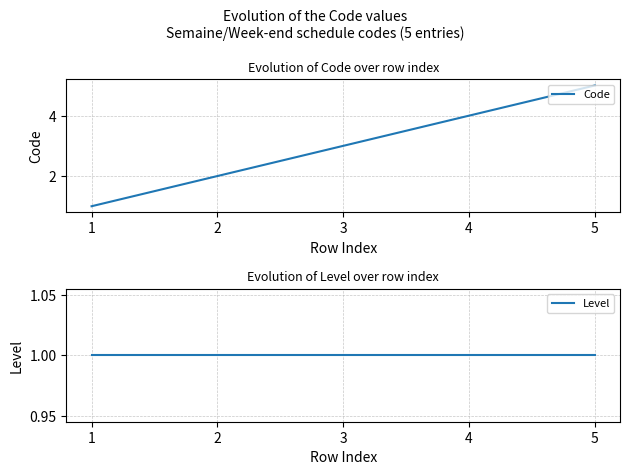

The Level series shows 1 at 4. True or false?

False